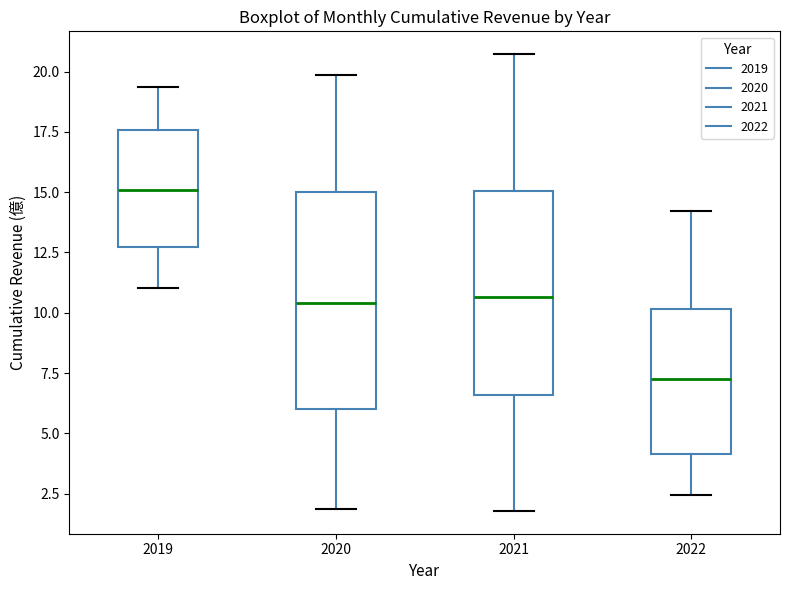

Where does the lower whisker of the box at x = 2020 end on the y-axis? The values are not printed on the chart, so give them approximately, as read against the axis.

2.0